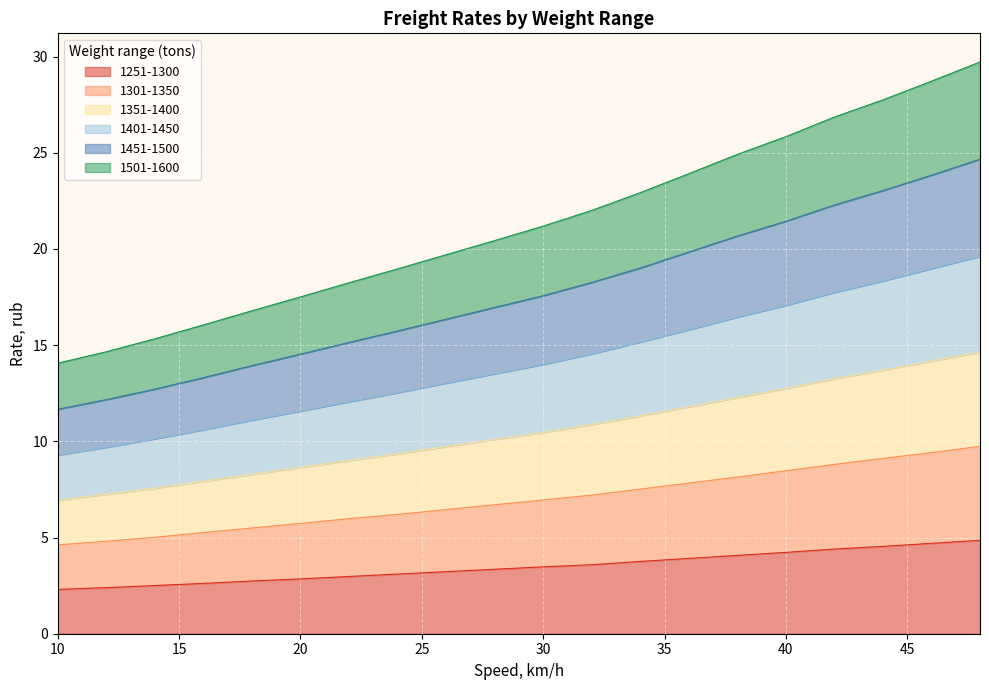

At which category is the sum across all series the highest?

48